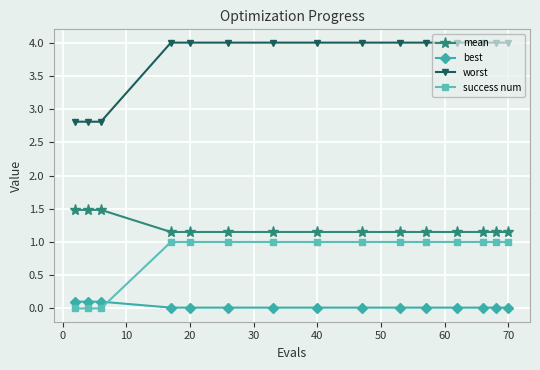

What is the difference between the maximum and second lowest values in the best series?

0.1